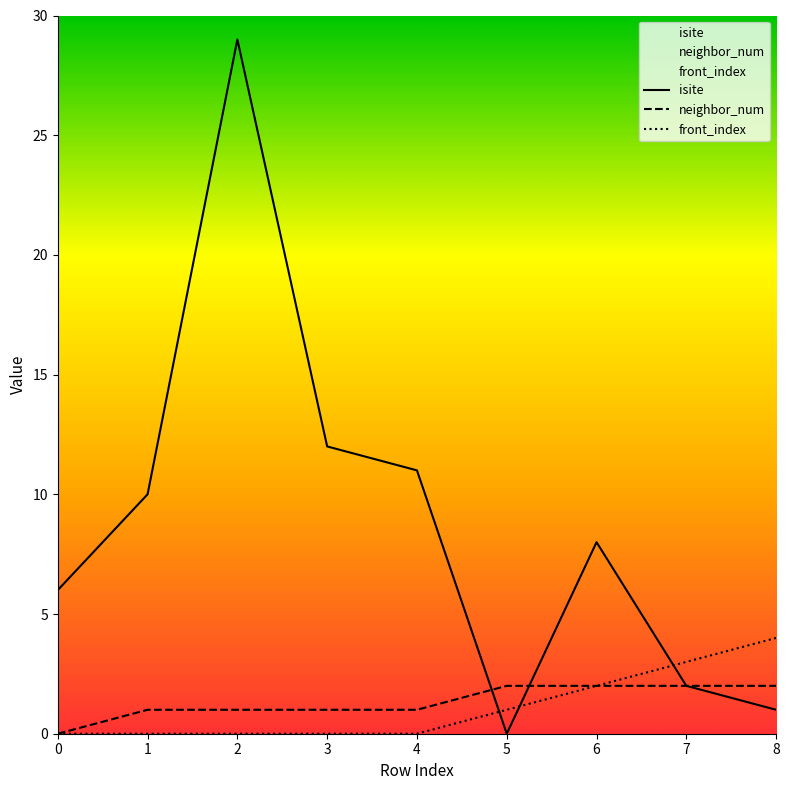

How many series are shown in this chart?

3